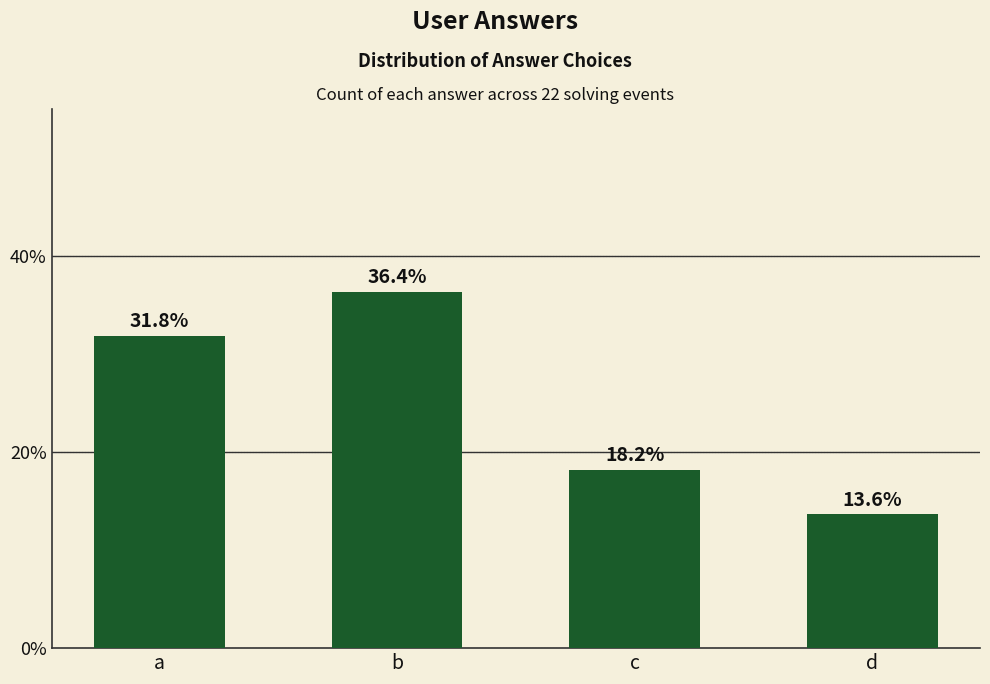

At which label does the data first exceed 31?

a